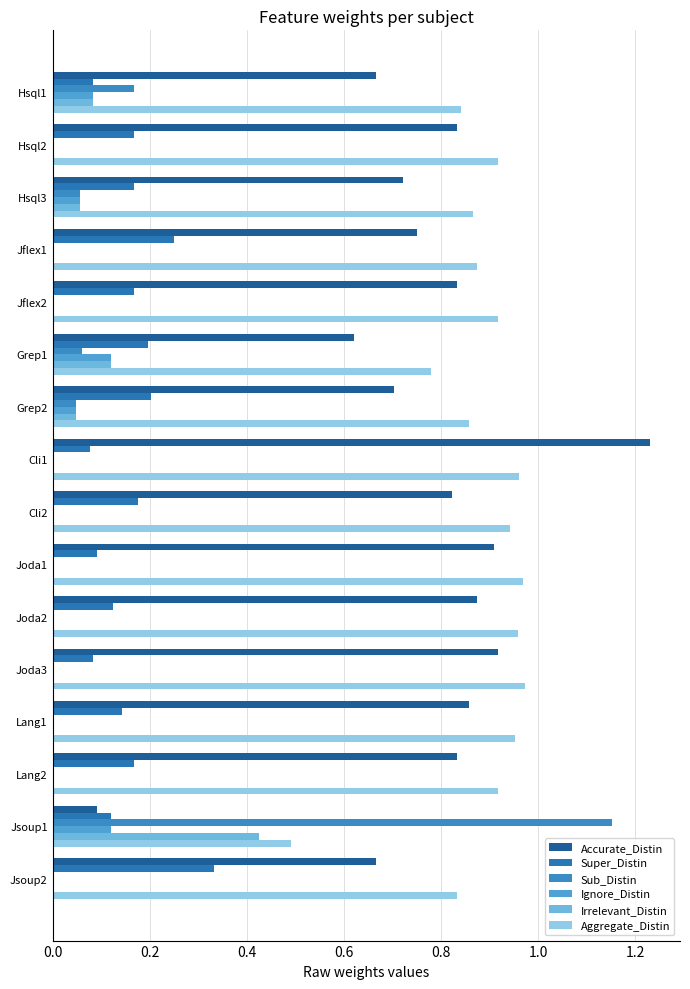

How many series are shown in this chart?

6